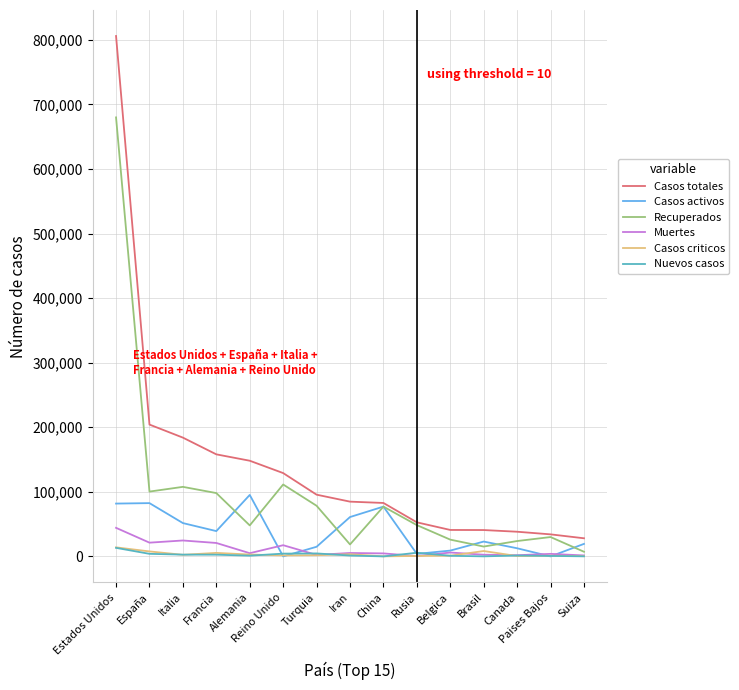

Which series ends up on top after the final intersection of Casos activos and Nuevos casos?

Casos activos